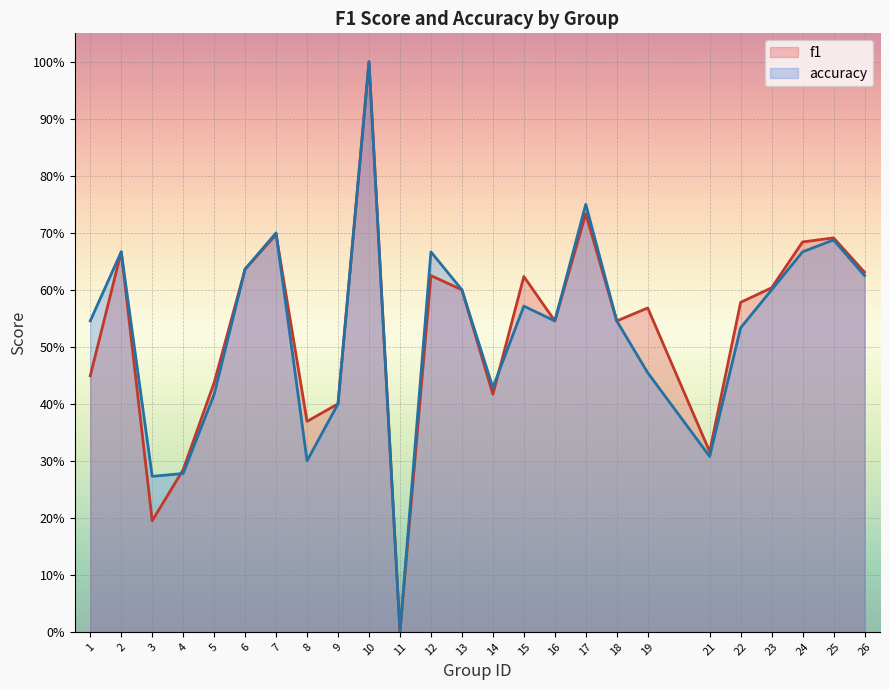

What is the approximate value of accuracy at 8?

0.3